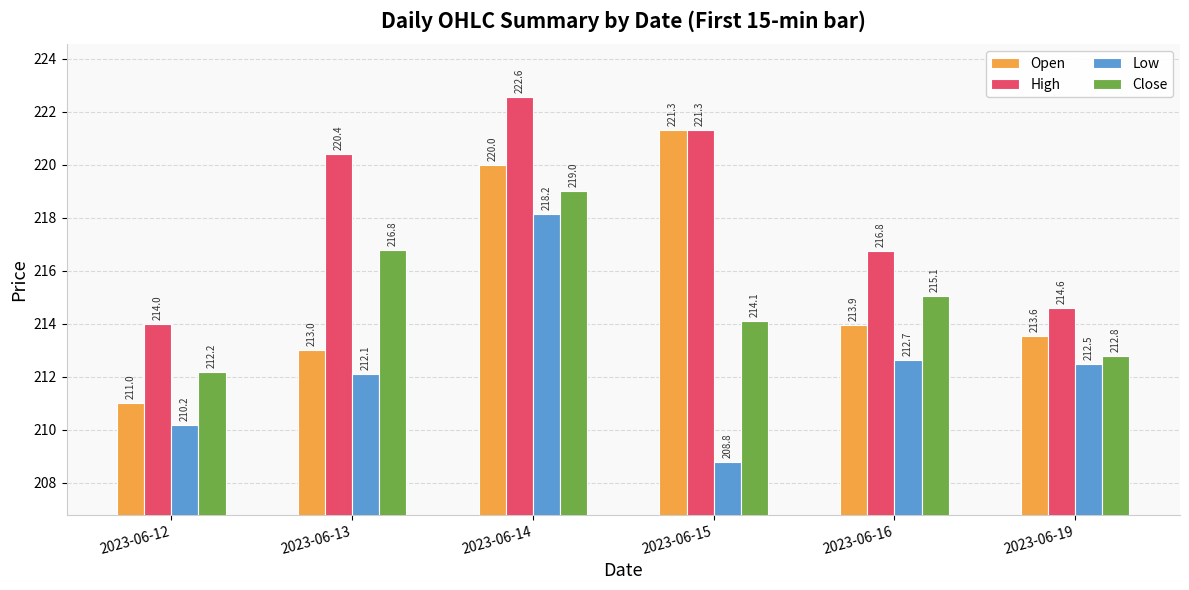

What is the total value across all series at 2023-06-19?

853.5